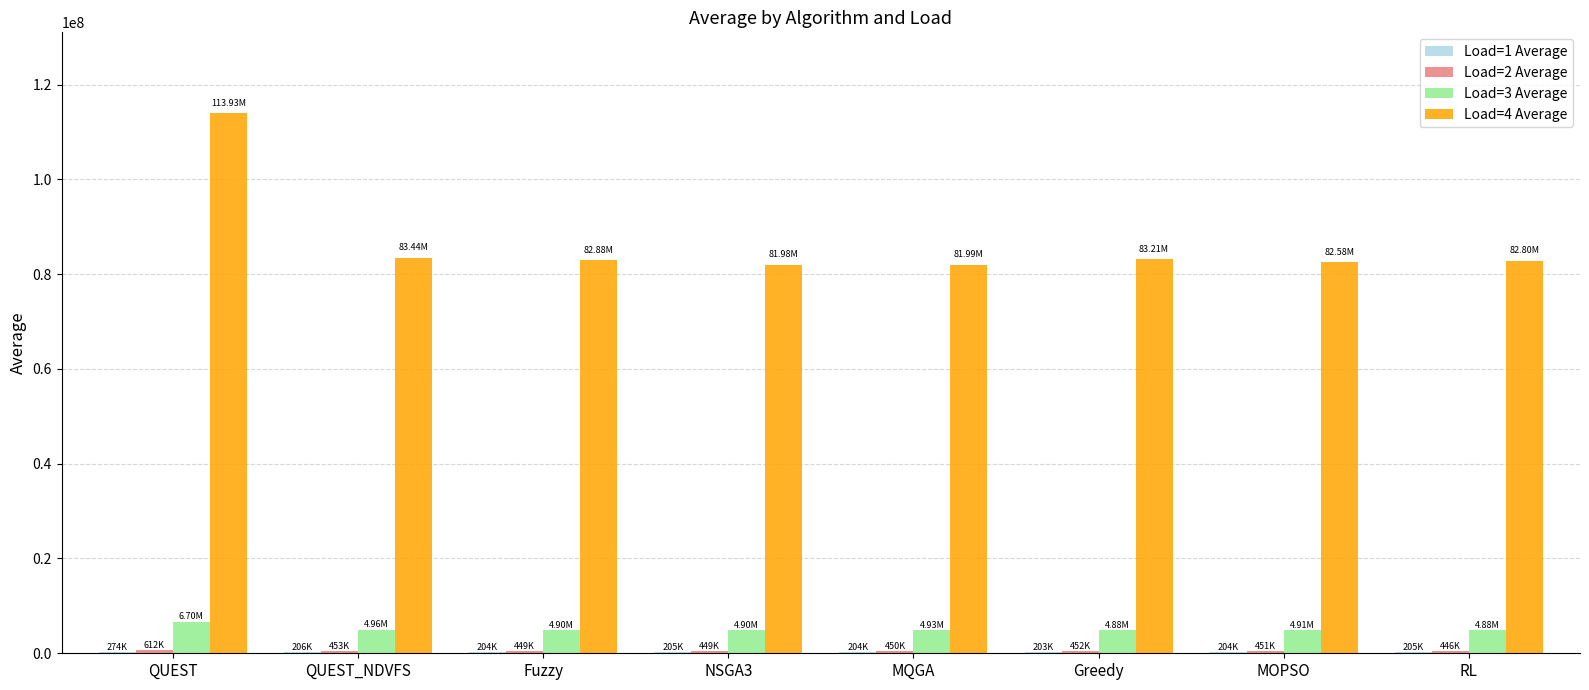

At which category does the chart reach its peak across all series?

QUEST